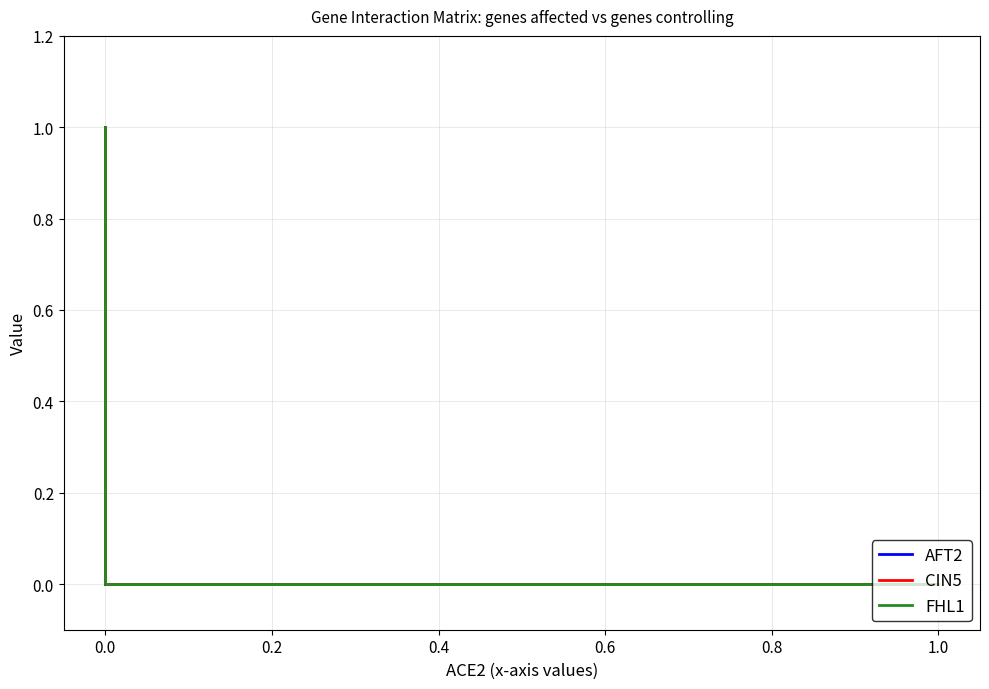

Does the chart display data point markers on the line(s)?

No